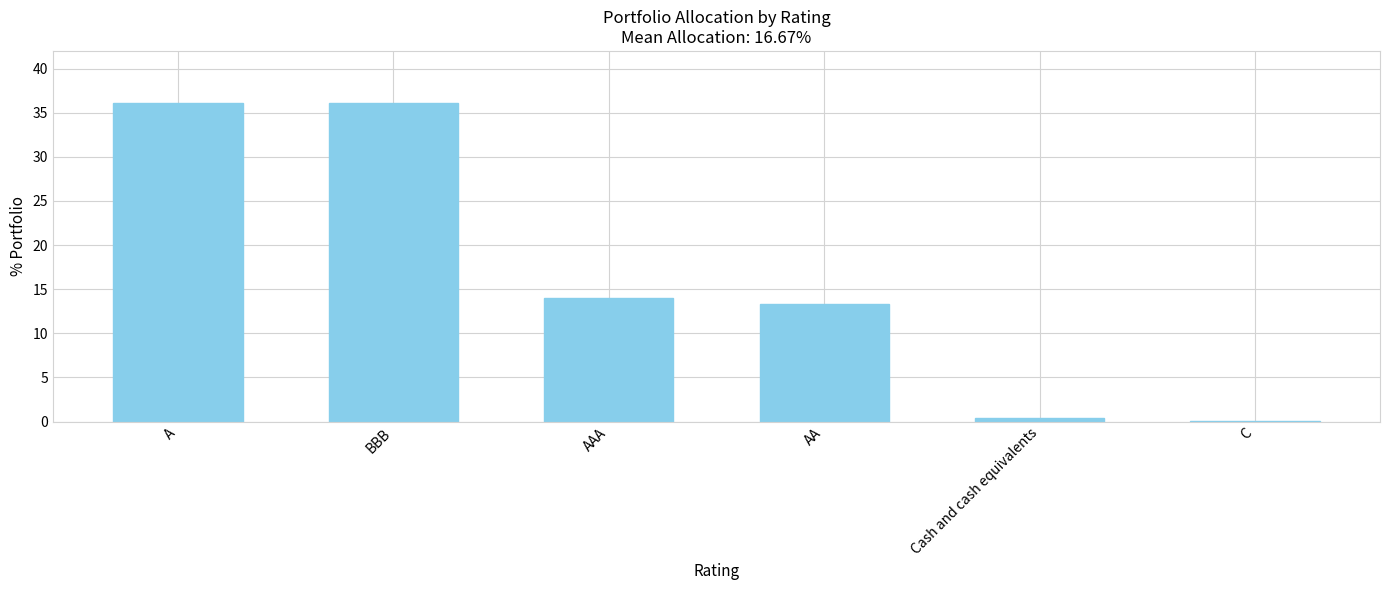

What is the change in value from BBB to AA?

-22.8